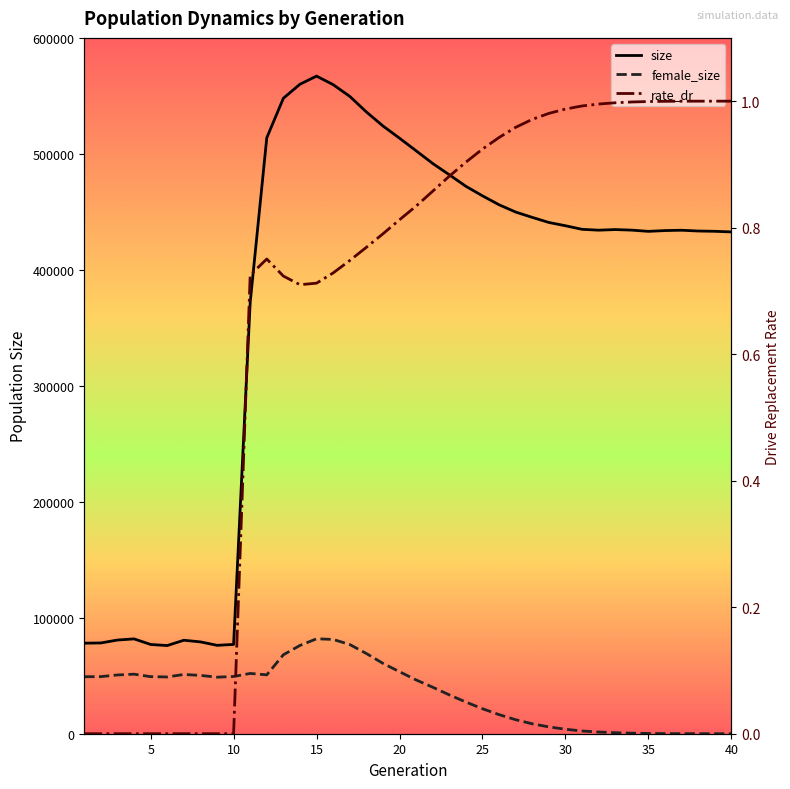

What are all the series names shown in the legend?

size, female_size, rate_dr